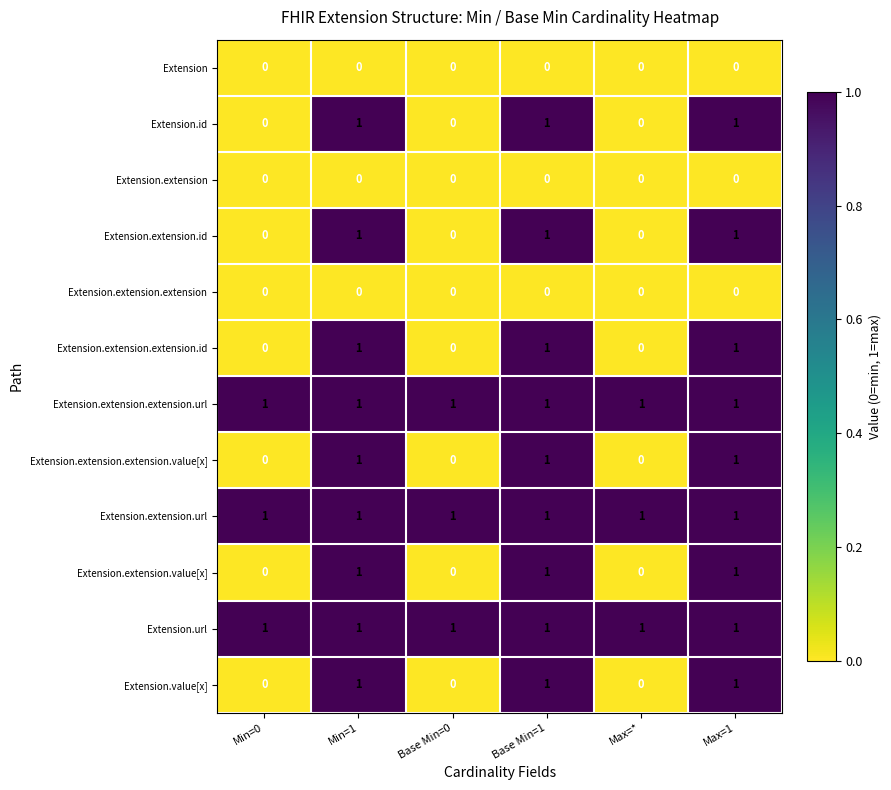

What is the total value across all series at Base Min=0?

3